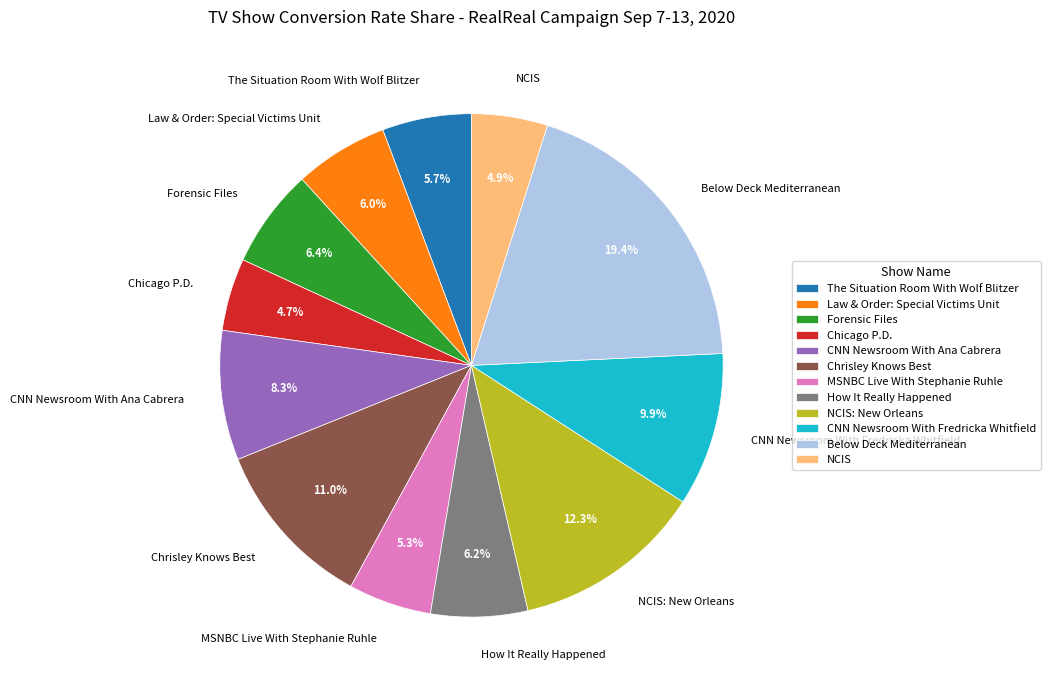

What is the largest slice in the pie chart?

Below Deck Mediterranean